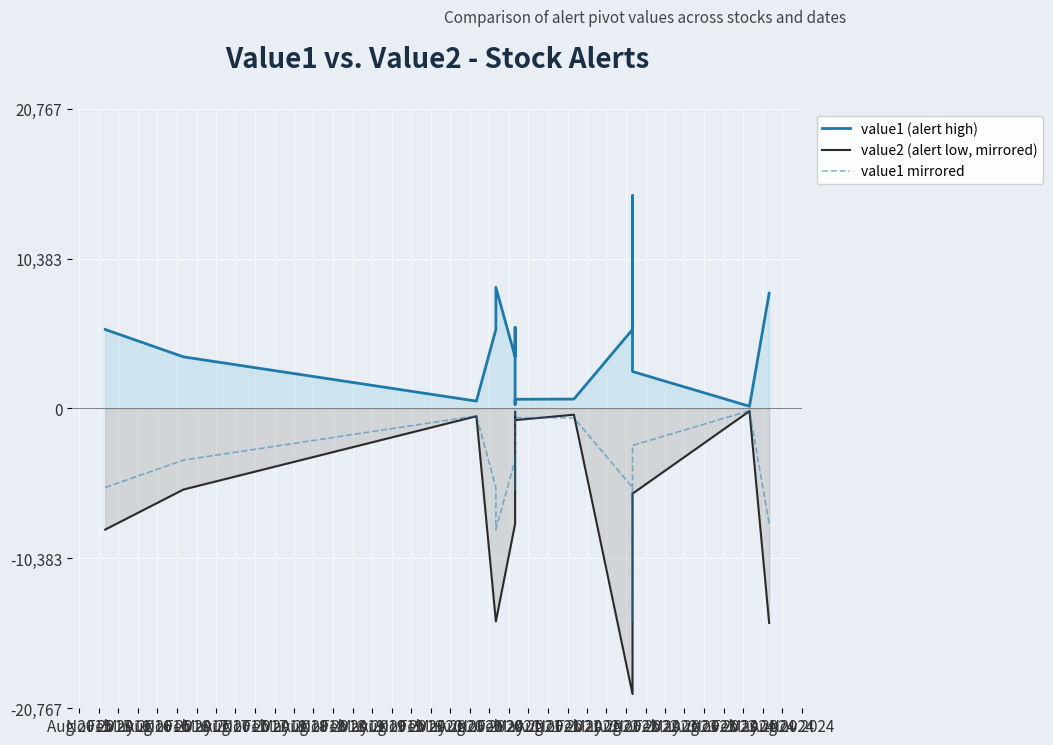

List the series in order of their overall mean, highest first.

value1 (alert high), value1 mirrored, value2 (alert low, mirrored)